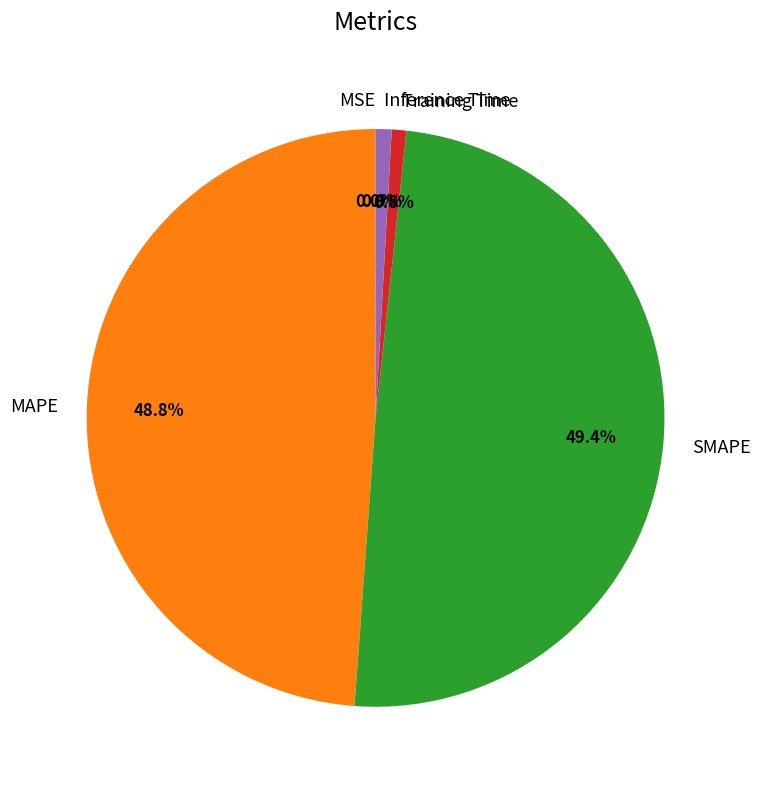

Which slice is the largest?

SMAPE